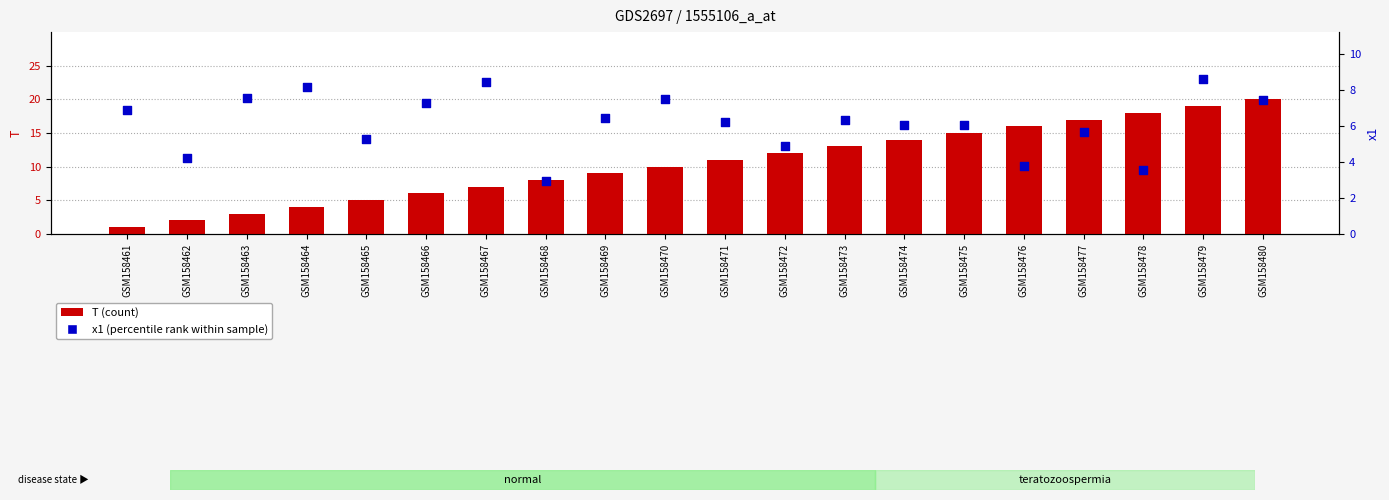

Which series has the widest spread of Y values?

T (count)